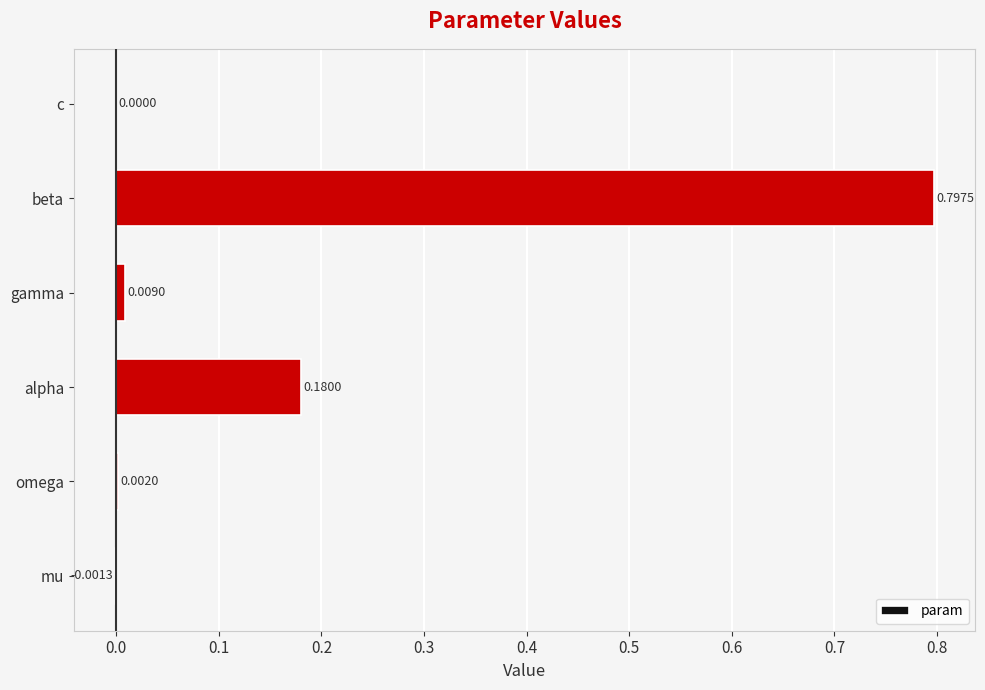

Which label corresponds to the largest value in the chart?

beta